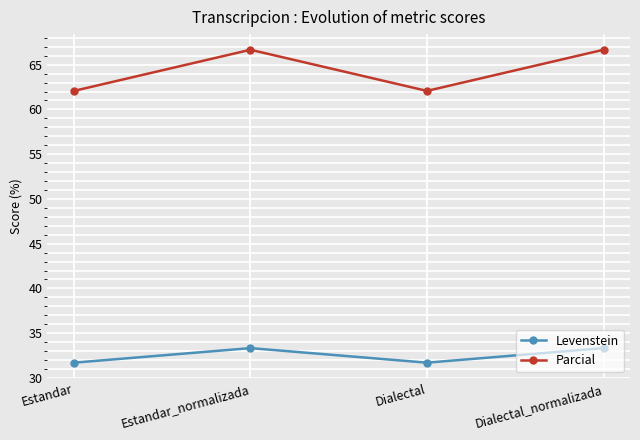

Reading right to left, what are all the values shown in this chart?

Levenstein: Dialectal_normalizada=33.3	Dialectal=31.7	Estandar_normalizada=33.3	Estandar=31.7
Parcial: Dialectal_normalizada=66.7	Dialectal=62.1	Estandar_normalizada=66.7	Estandar=62.1